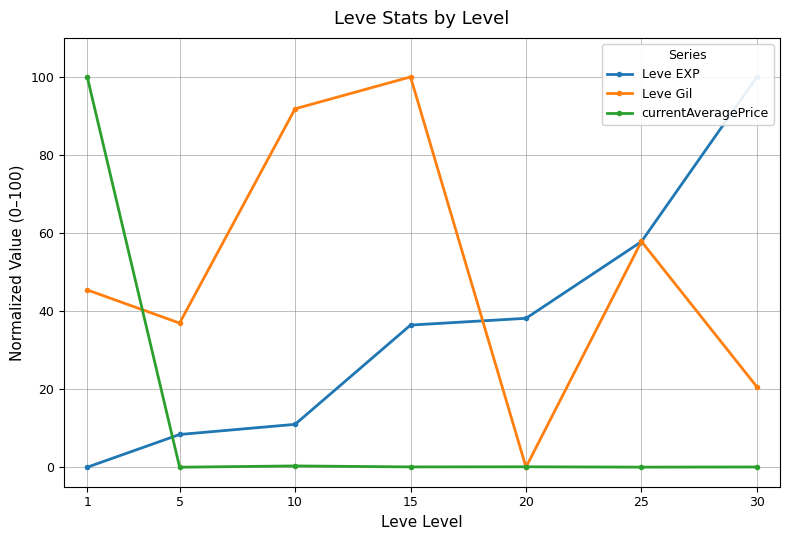

List the labels in order of Leve EXP value, largest first.

30, 25, 20, 15, 10, 5, 1